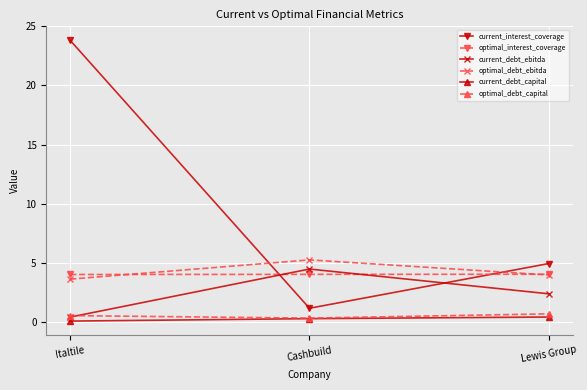

What is the label of the 1st point from the right?

Lewis Group